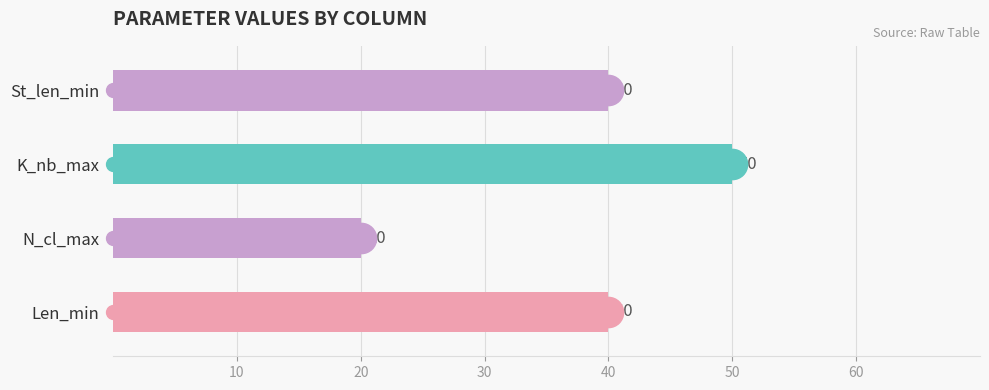

What is the value of the 4th bar from the top?

40